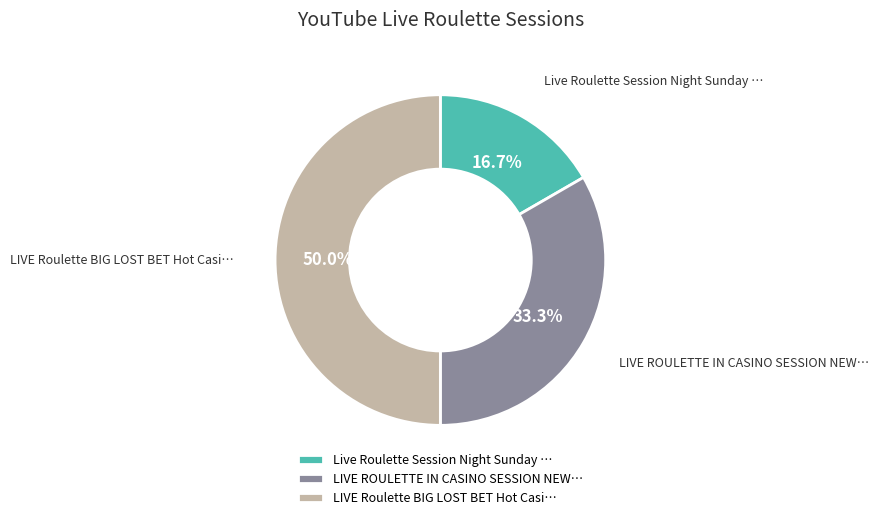

Which slice is the smallest?

Live Roulette Session Night Sunday …